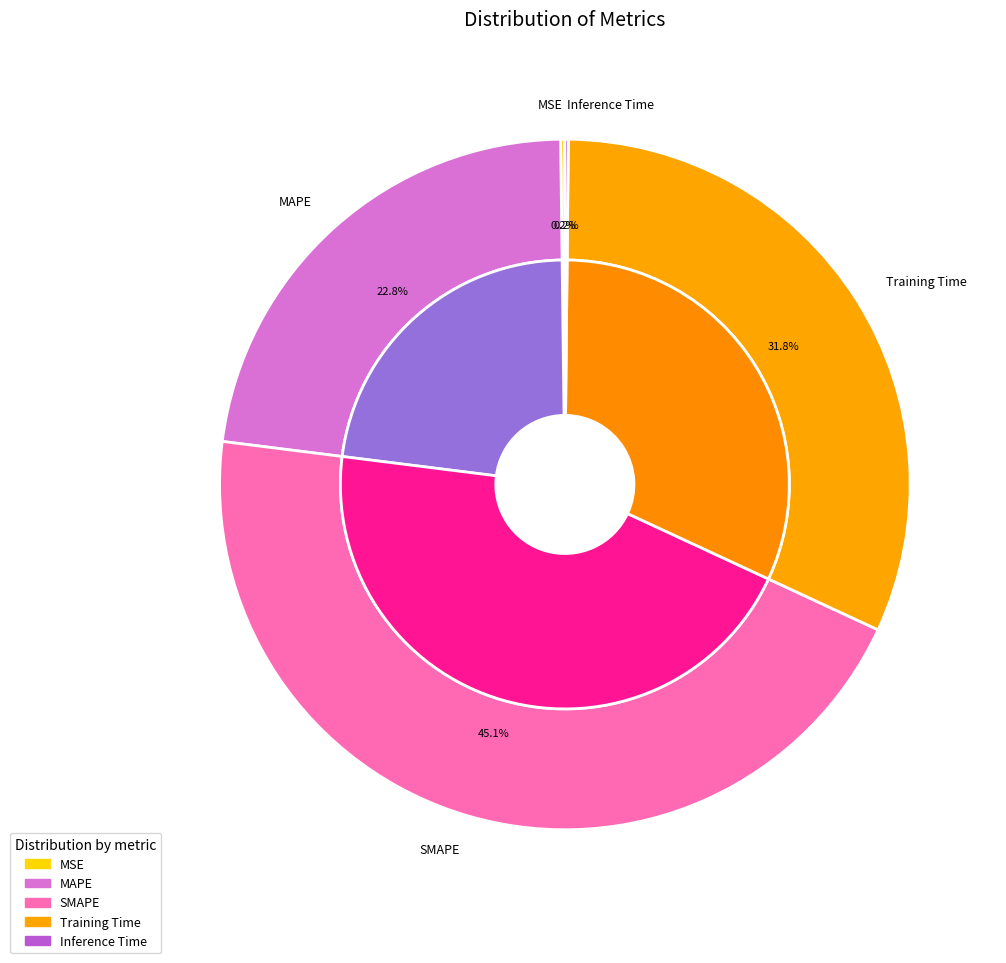

How many segments does this pie chart have?

5